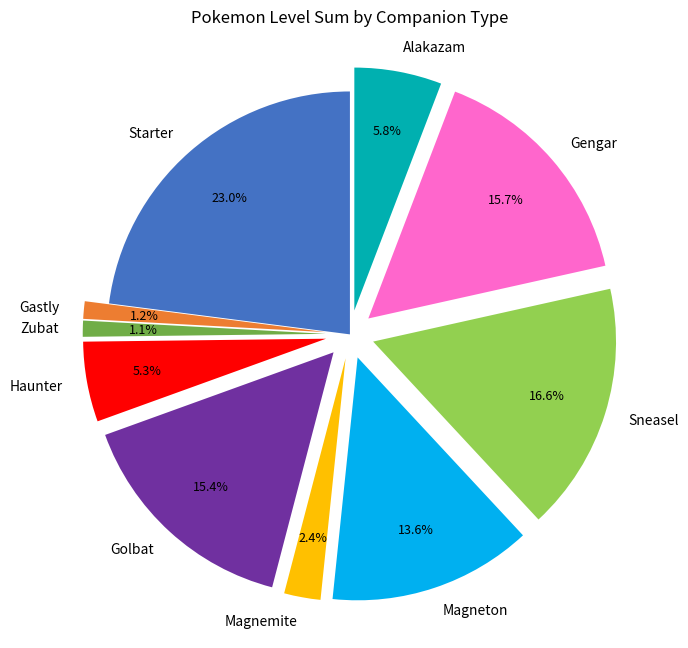

How many slices are in this pie chart?

10